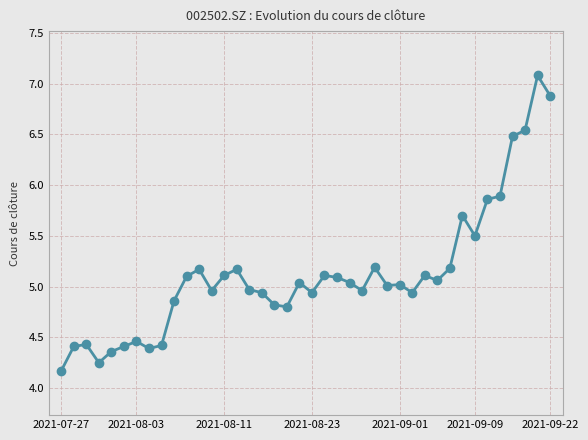

What is the greatest value displayed?

7.1